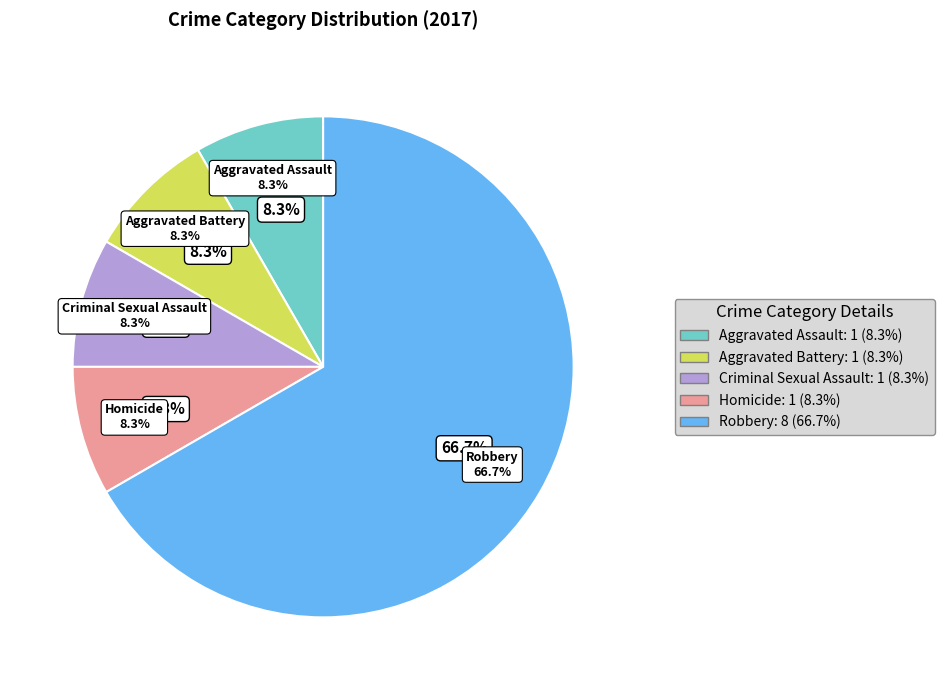

What percentage do Homicide and Aggravated Assault together represent?

16.7%